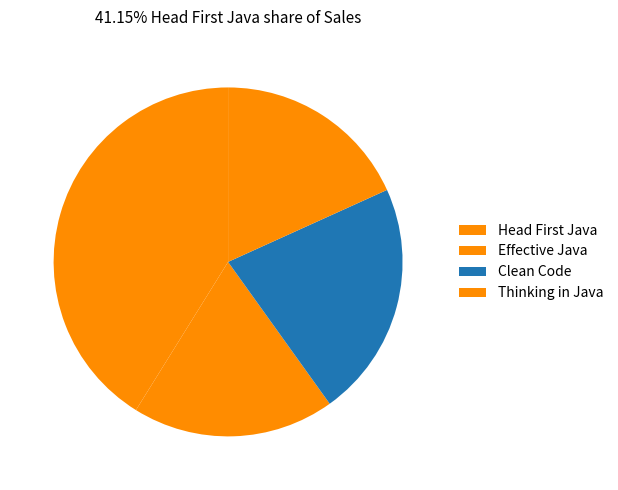

What is the largest slice in the pie chart?

Head First Java